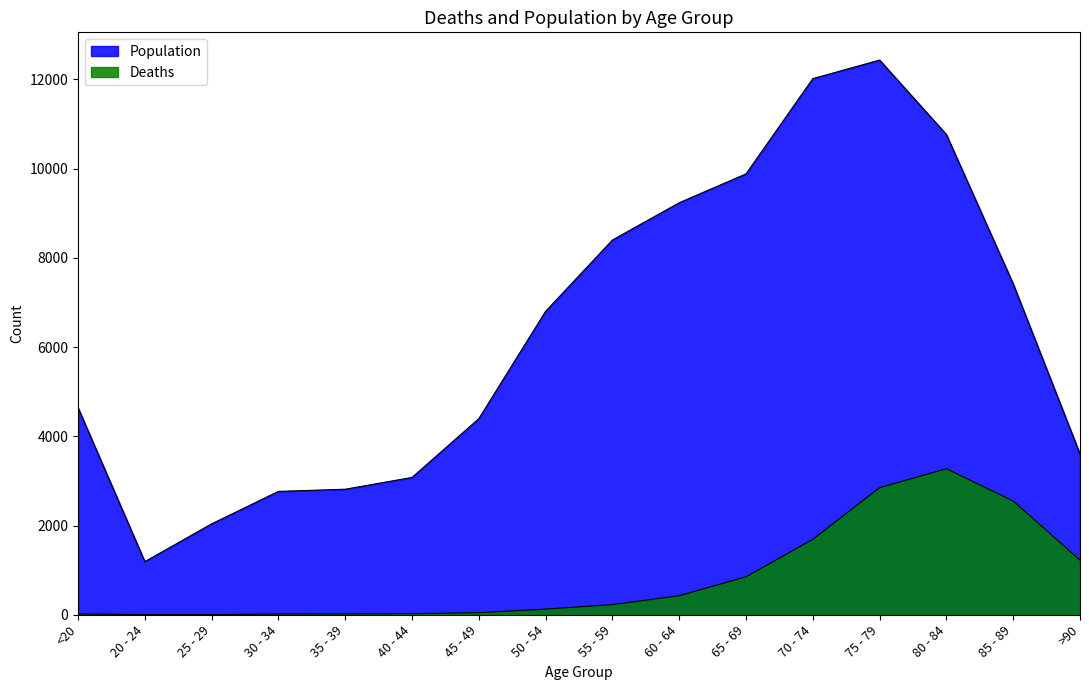

What is the average value of the Population series?

6343